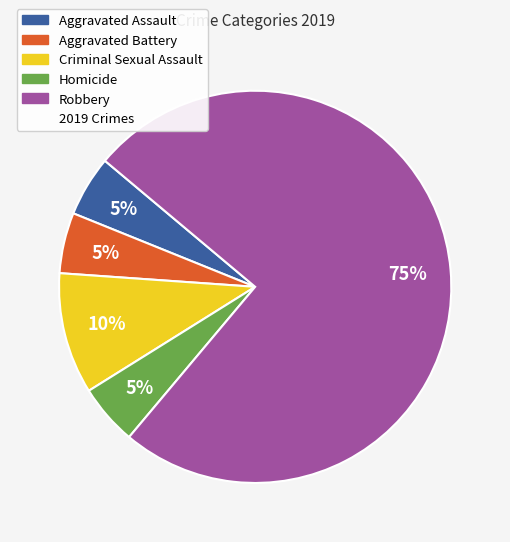

Is there a majority slice in this chart?

Yes